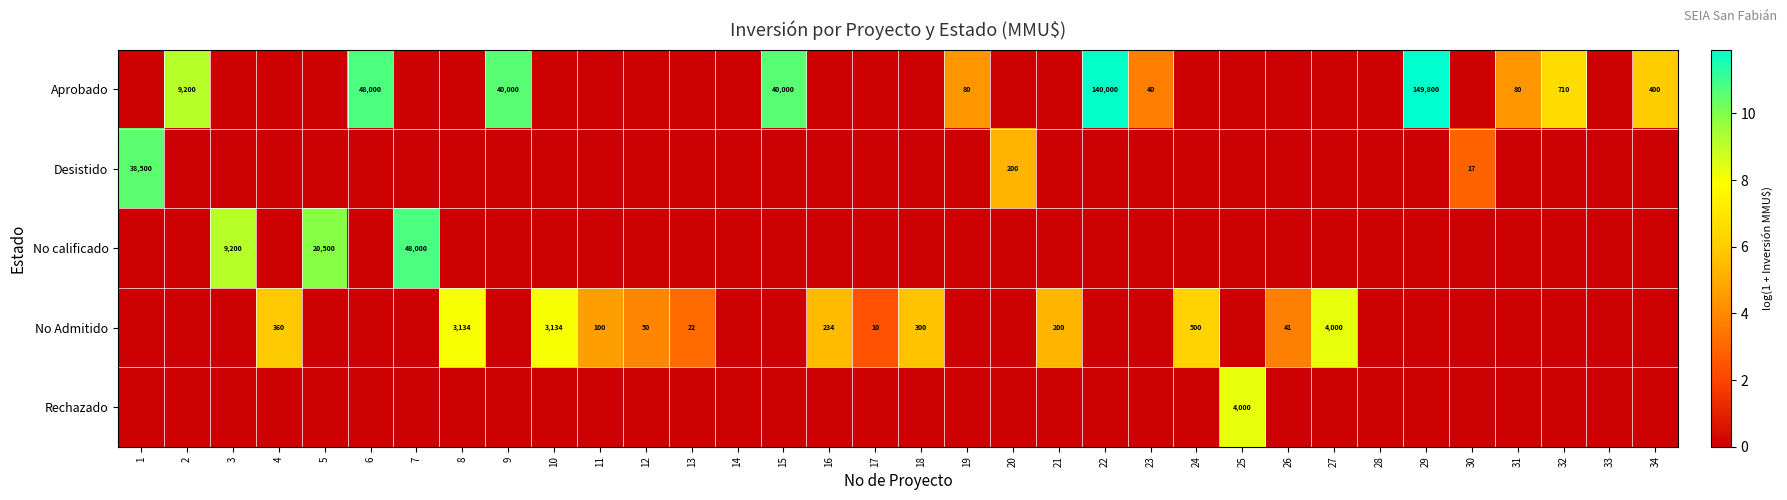

The No calificado series shows 0.0 at 26. True or false?

True